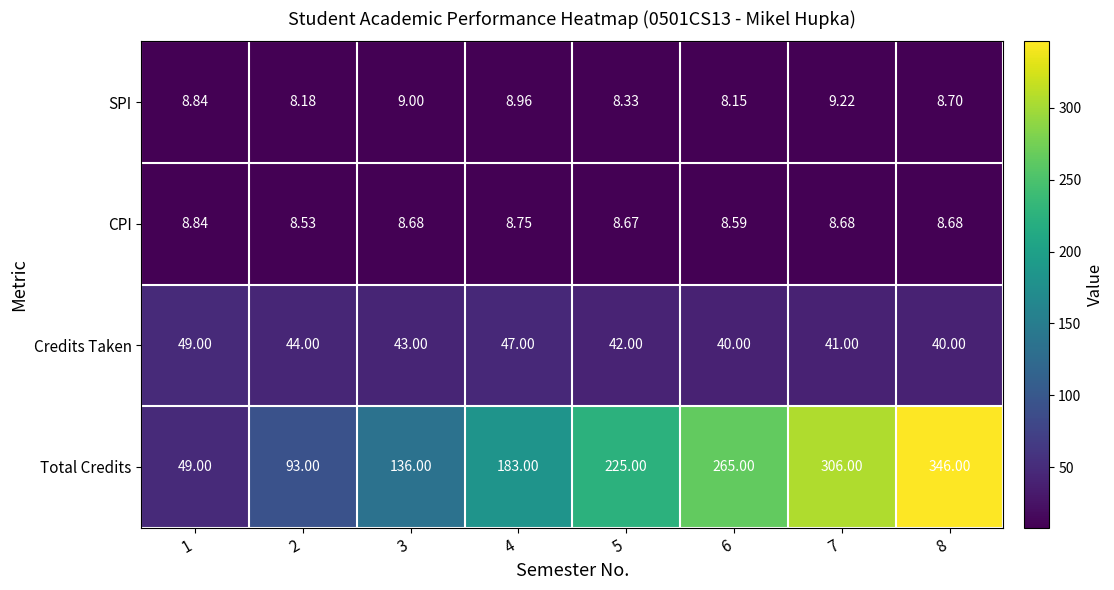

Which series has the largest range (max minus min)?

Total Credits